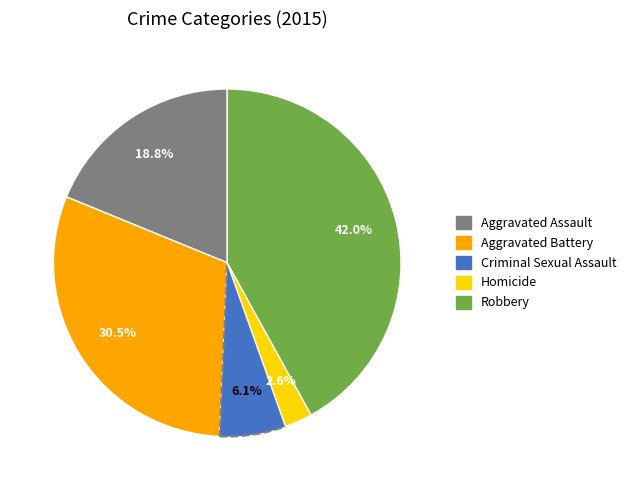

Is there any slice that represents more than half of the pie?

No